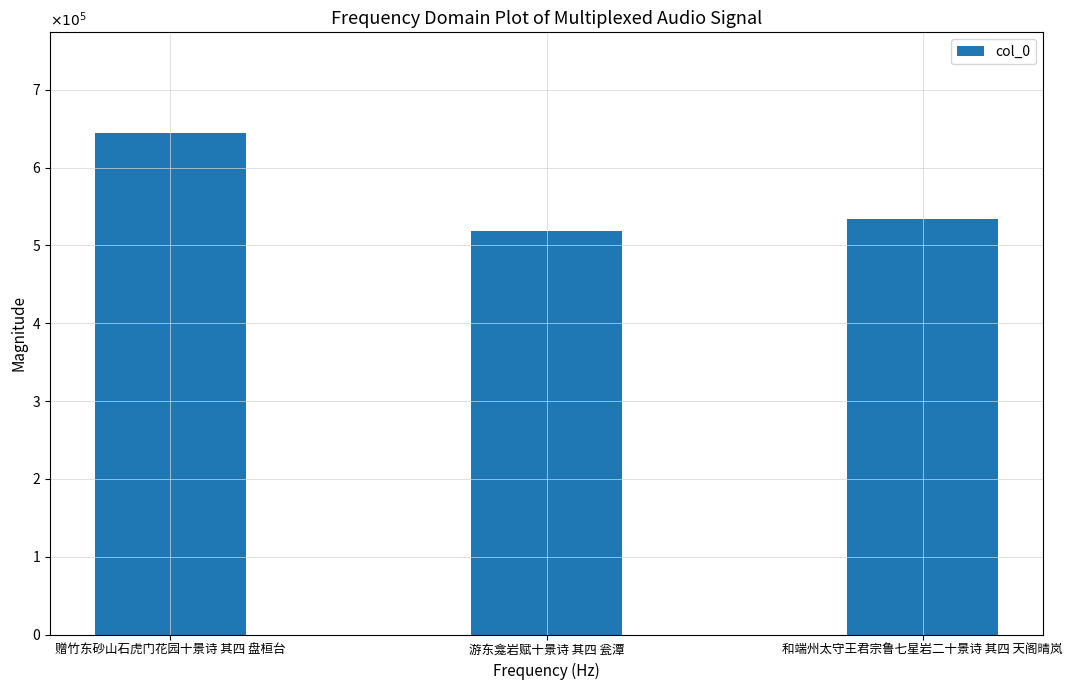

Count the values in the range 518167 to 644960.

3